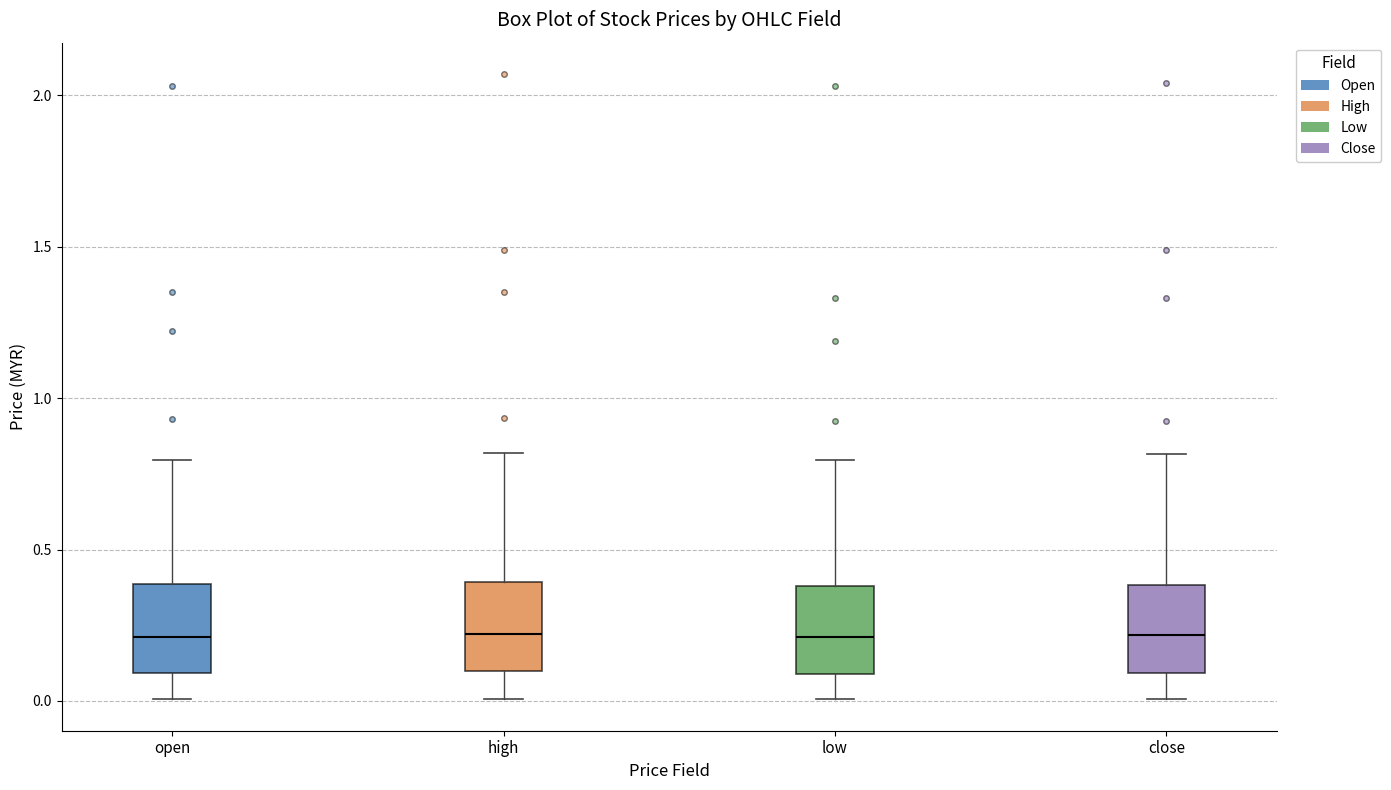

Reading left to right, transcribe this box plot: for each box, give where its median line is, the range the box spans, and where its two whiskers end, as read against the y-axis. The values are not printed on the chart, so give them approximately, as read against the axis.

open: median 0.2, box 0.1 to 0.4, whiskers 0.0 to 0.8
high: median 0.2, box 0.1 to 0.4, whiskers 0.0 to 0.8
low: median 0.2, box 0.1 to 0.4, whiskers 0.0 to 0.8
close: median 0.2, box 0.1 to 0.4, whiskers 0.0 to 0.8